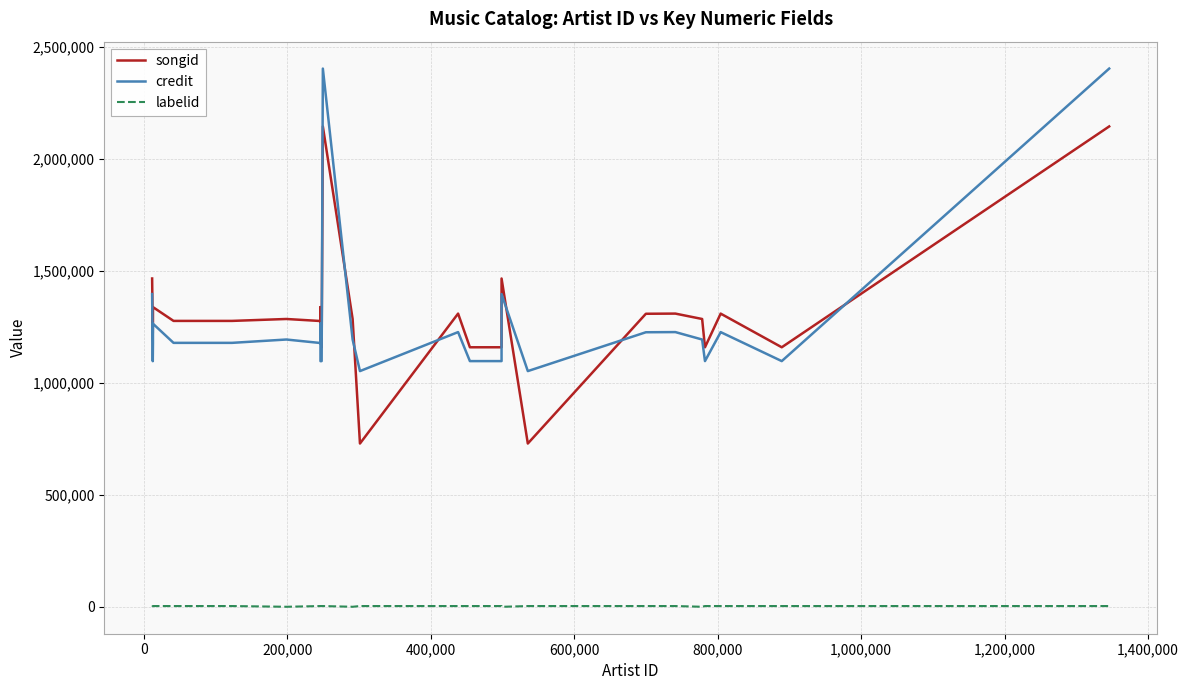

Reading right to left, transcribe all the data shown in this chart.

songid: 2144570	2144570	1158734	1309084	1308329	1158734	1285001	1309084	1308329	729079	1465762	1158734	1158734	1309084	729079	1285001	2144570	2144570	1158734	1221306	1338027	1275983	1285001	1276432	1276432	1338027	1276432	1275983	1221306	1465762
credit: 2402798	2402798	1097004	1226513	1225800	1097004	1193357	1226513	1225800	1052408	1396256	1097004	1097004	1226513	1052408	1193357	2402798	2402798	1097004	1096631	1263971	1177754	1193357	1178442	1178442	1263971	1178442	1177754	1096631	1396256
labelid: 3598	3598	3598	3598	3598	3598	388	3598	3598	3598	198	3598	3598	3598	3598	388	3598	3598	3598	3598	3598	3598	388	3598	3598	3598	3598	3598	3598	198